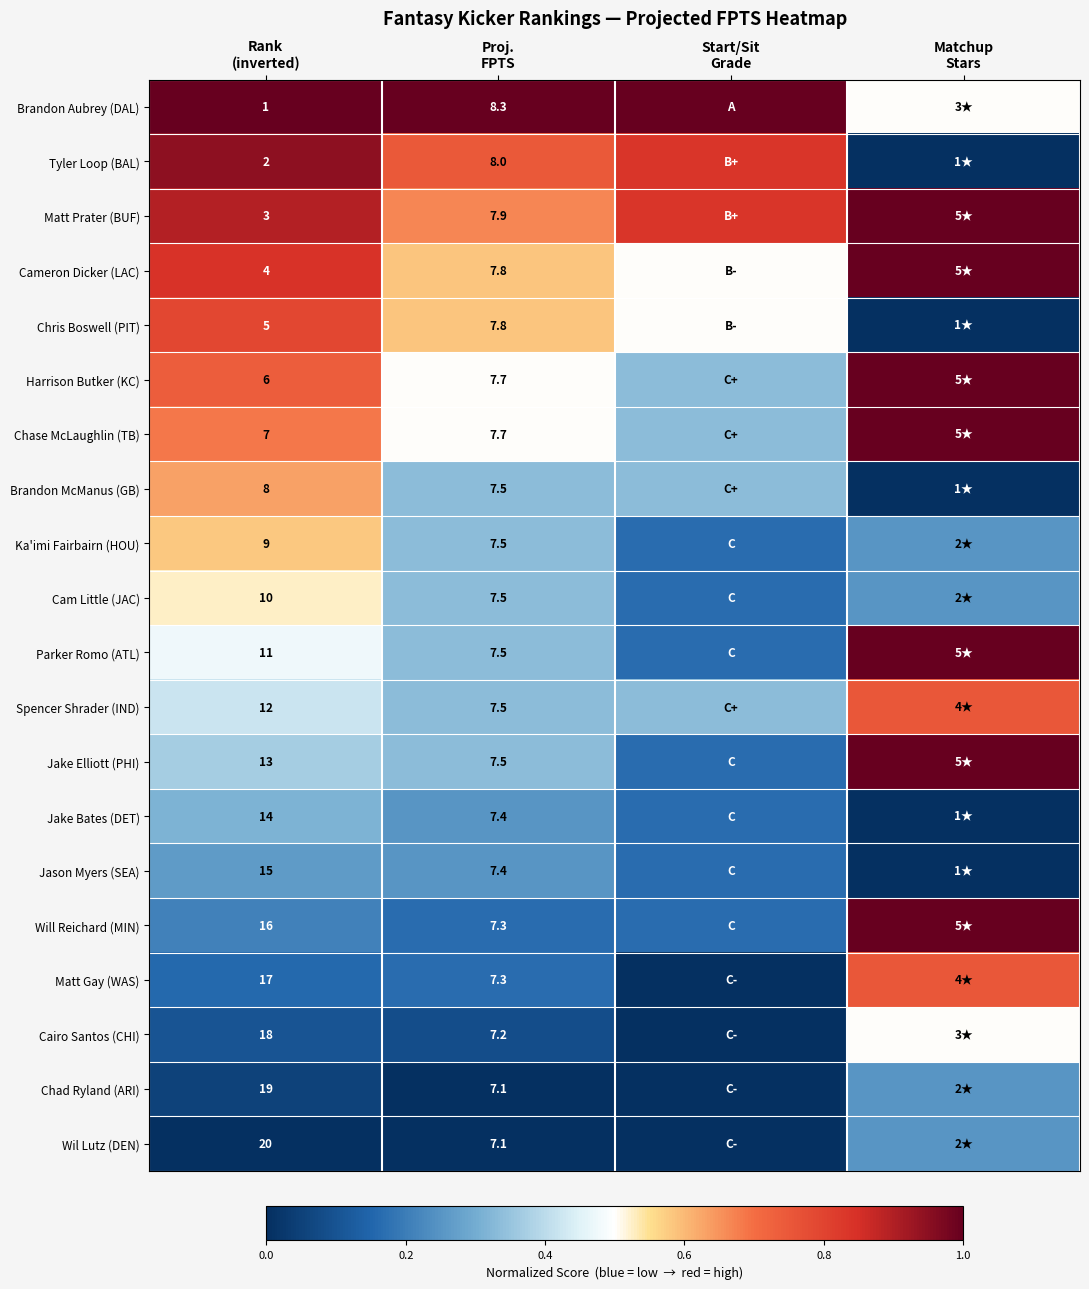

List the labels in order of Chase McLaughlin (TB) value, largest first.

Matchup Stars, Rank (inverted), Proj. FPTS, Start/Sit Grade